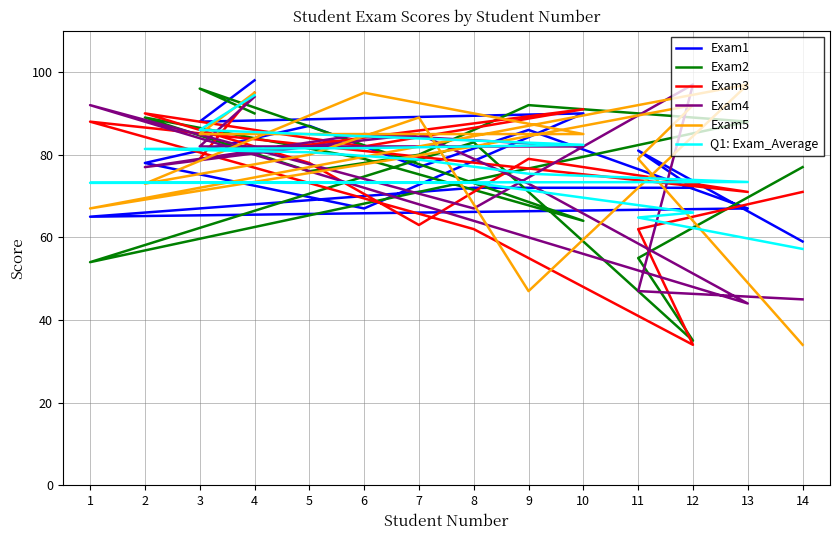

How many interior local valleys does the Exam4 series have?

3